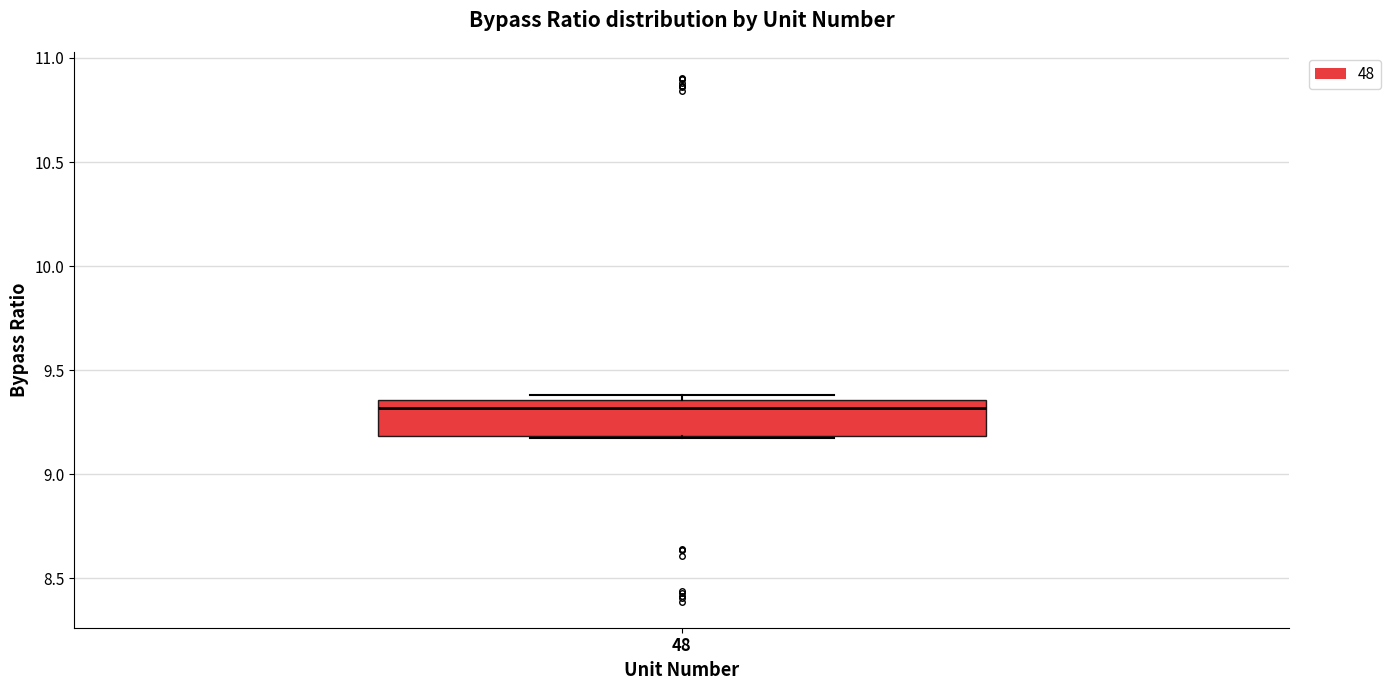

Where is the lower edge of the box at x = 48 on the y-axis? The values are not printed on the chart, so give them approximately, as read against the axis.

9.20